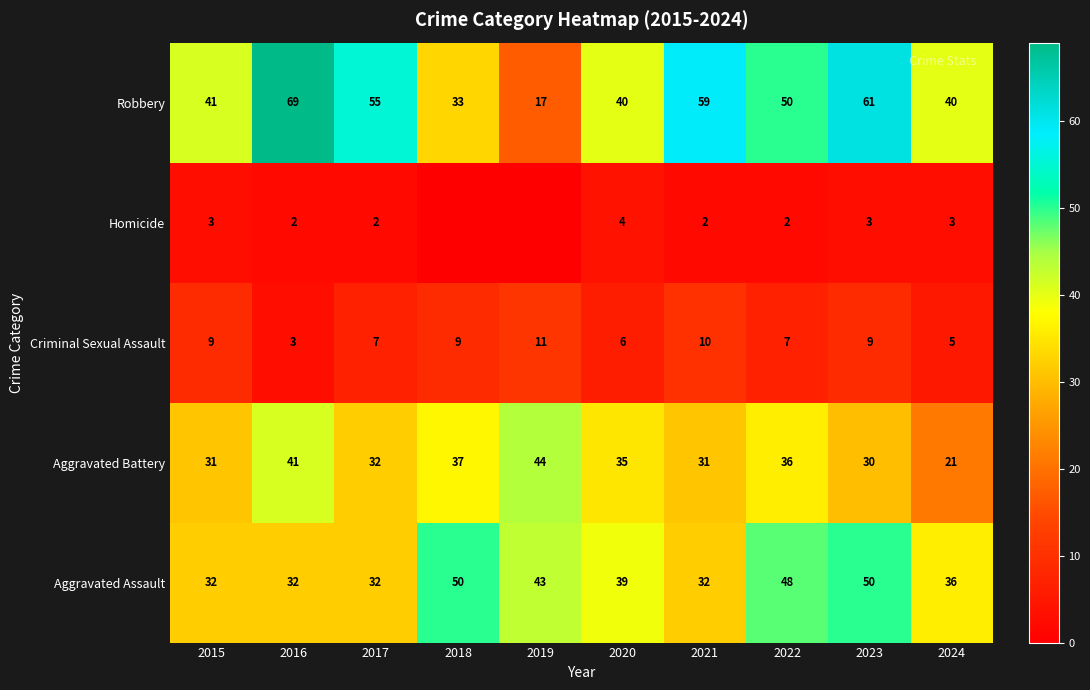

At 2015, list the series in order from smallest to largest.

Homicide, Criminal Sexual Assault, Aggravated Battery, Aggravated Assault, Robbery